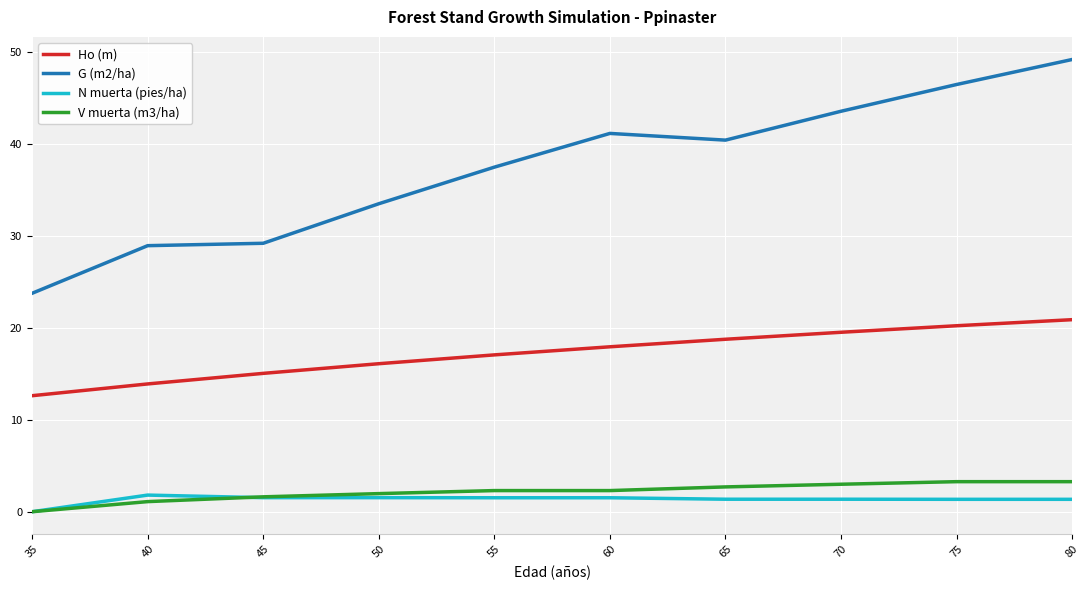

Does the chart display data point markers on the line(s)?

No